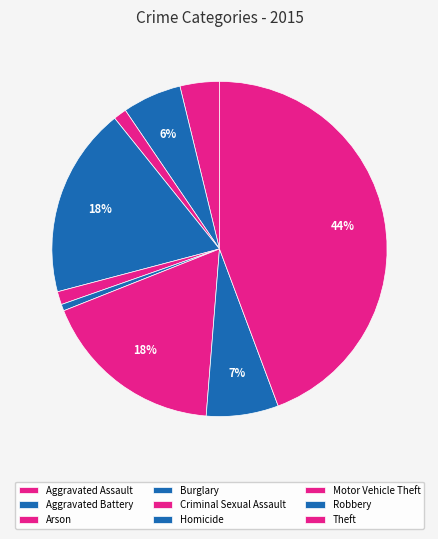

To the nearest percent, what is the average slice percentage?

11%